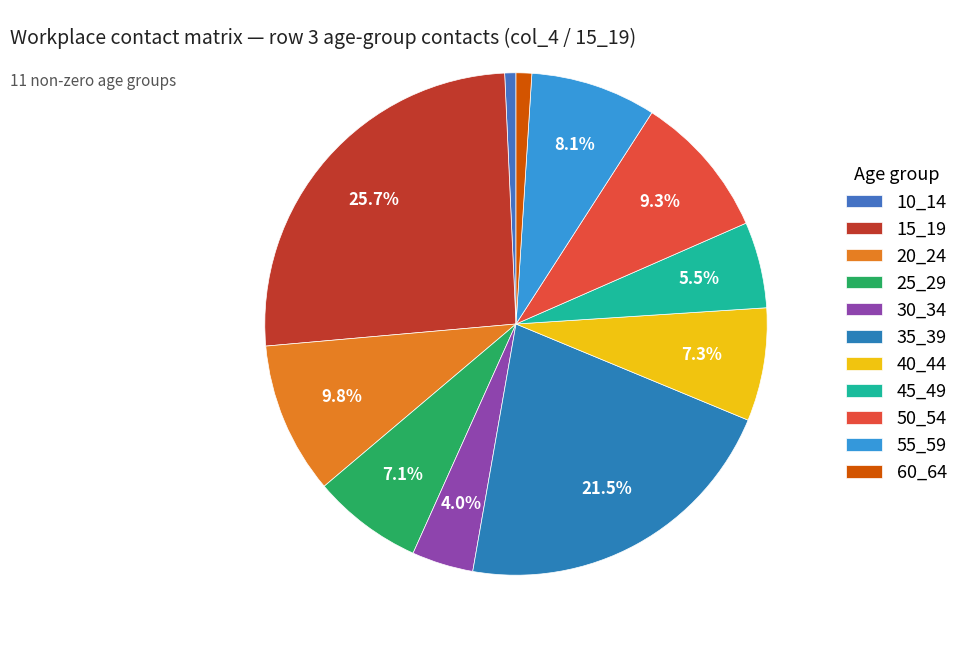

What portion of the pie excludes 35_39?

78.5%